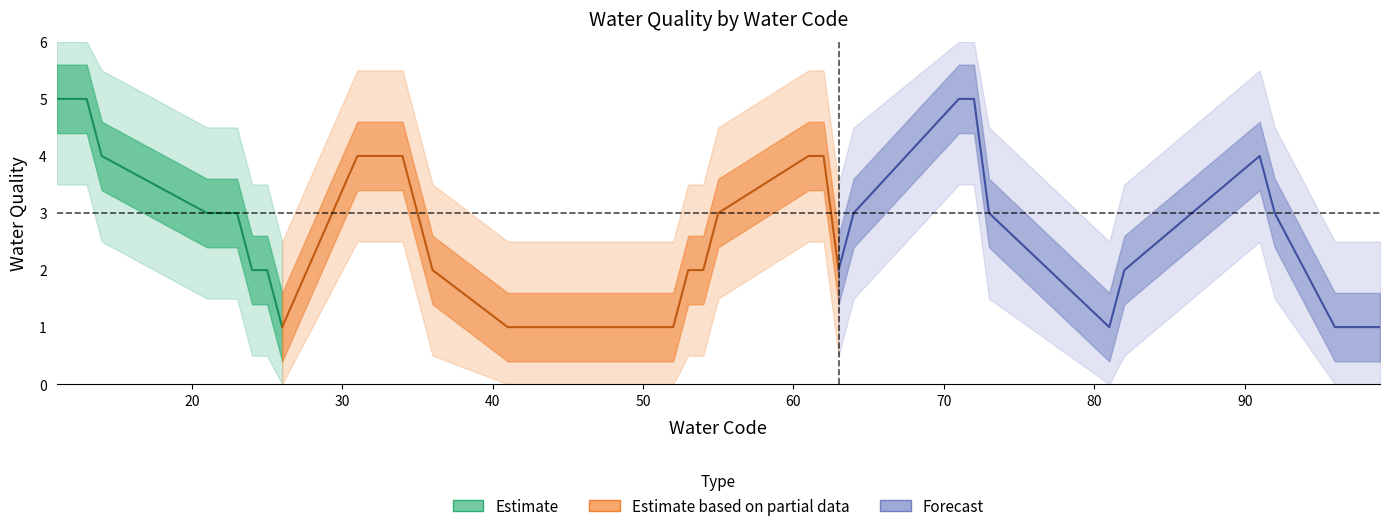

Is it true that the value at 11 is 5?

True